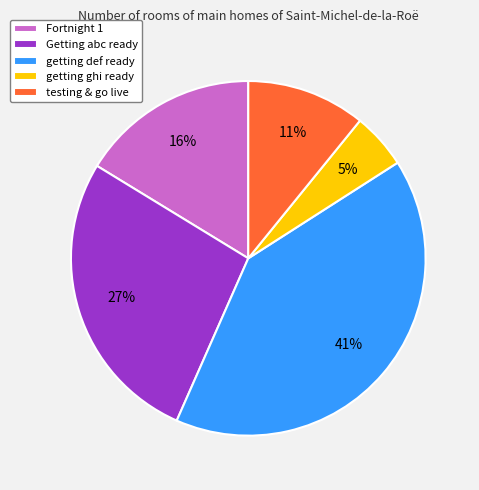

Between Getting abc ready and testing & go live, which is larger?

Getting abc ready